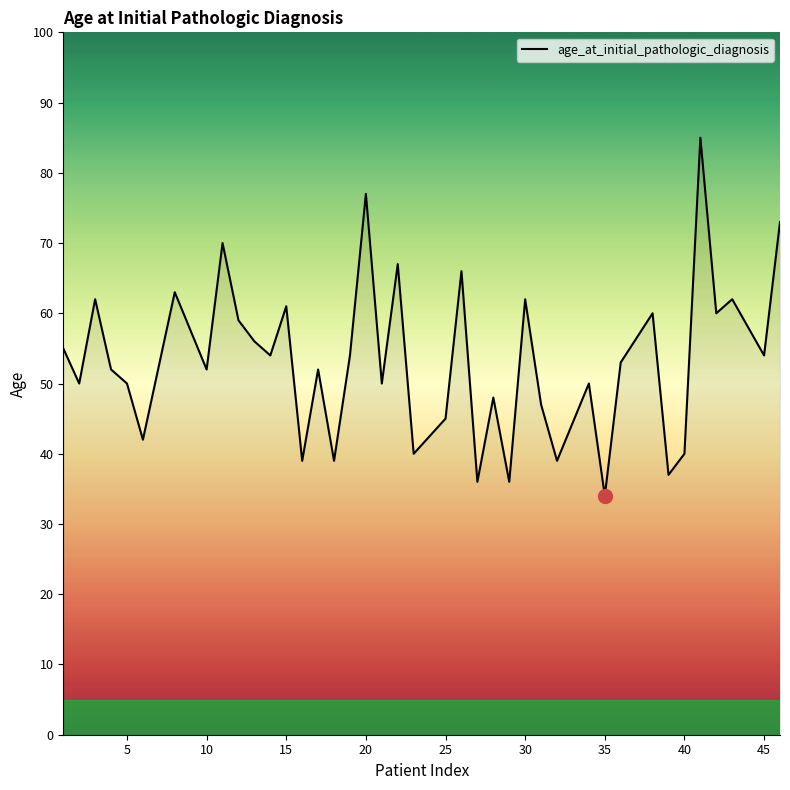

What is the difference between the maximum and minimum values?

51